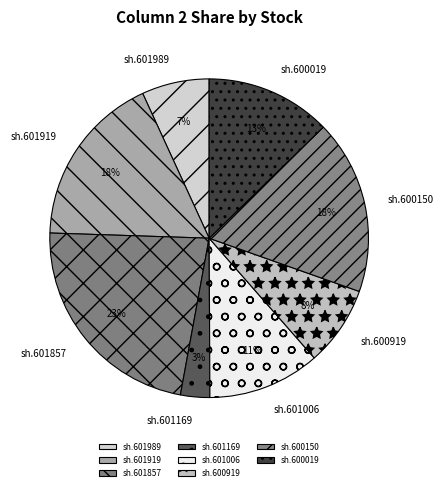

To the nearest percent, what is the difference between the sh.601857 and sh.600019 slice percentages?

10%